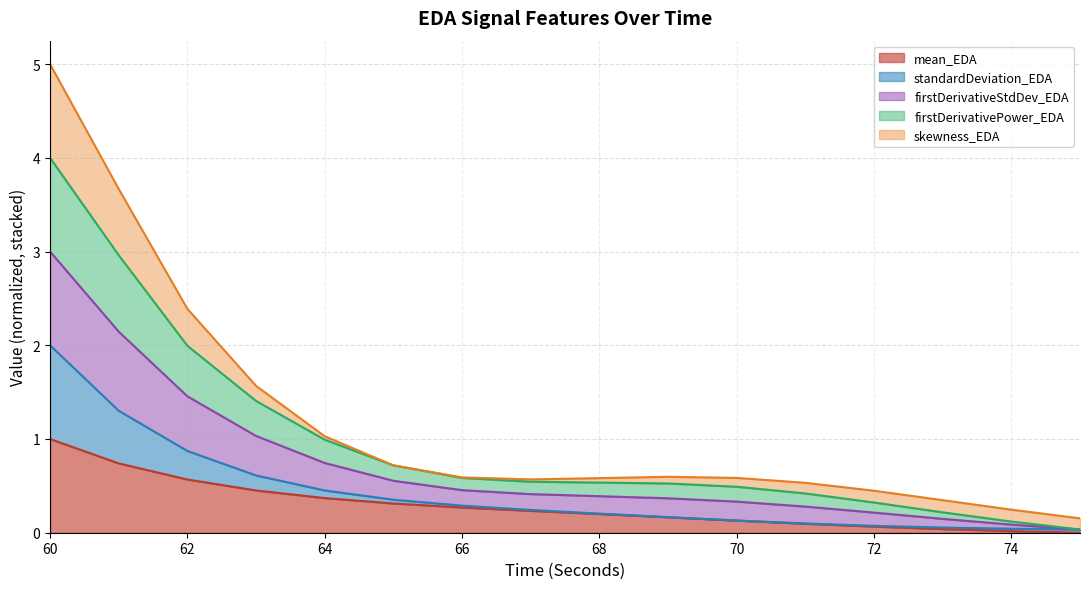

At which category is the sum across all series the highest?

60